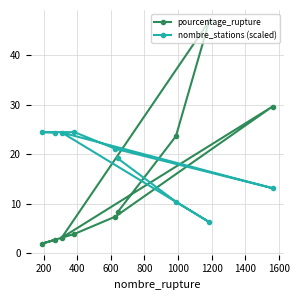

Which series has the largest range (max minus min)?

pourcentage_rupture